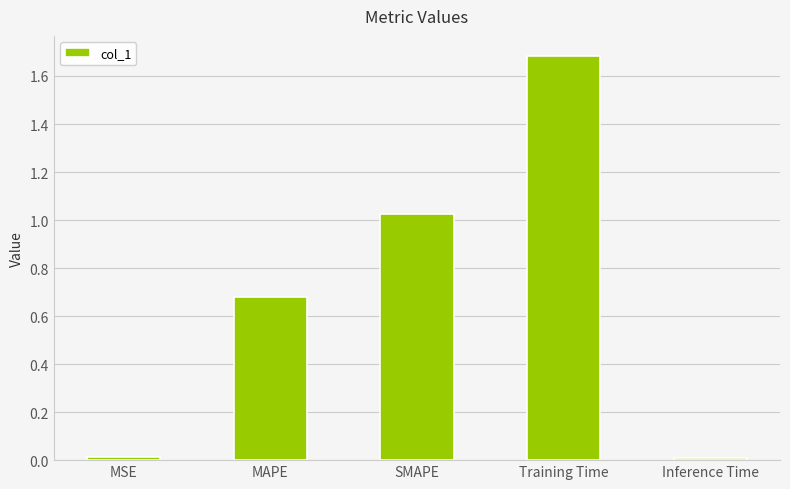

How many bars are there in total?

5